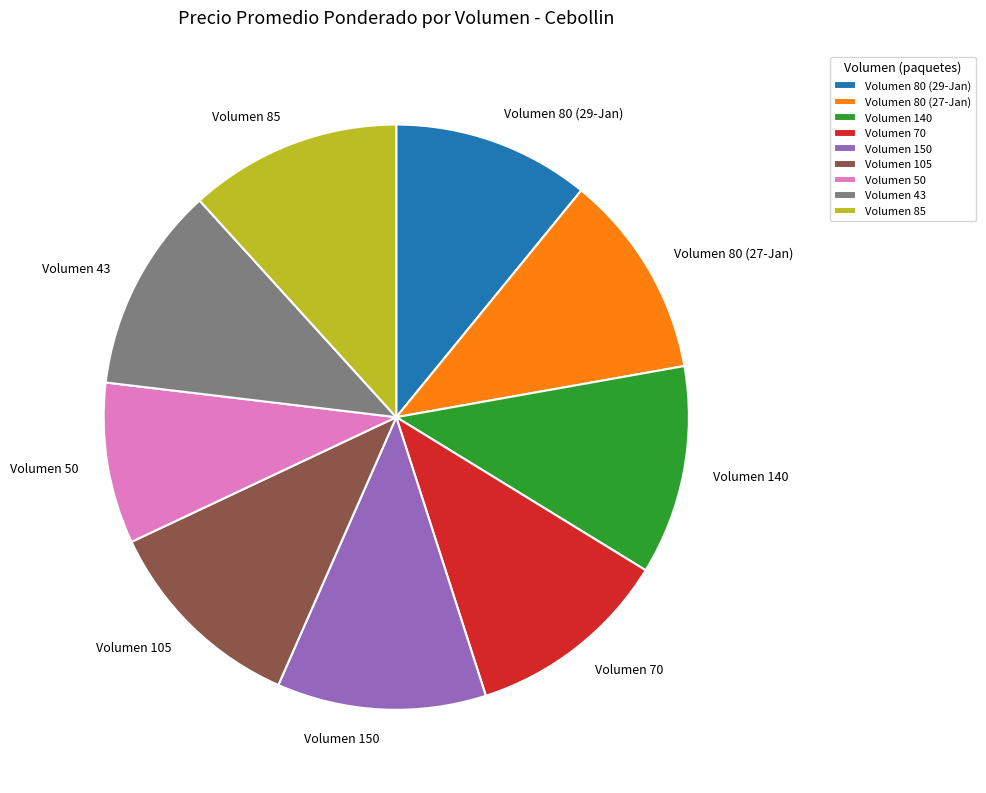

What is the smallest slice in the pie chart?

Volumen 50